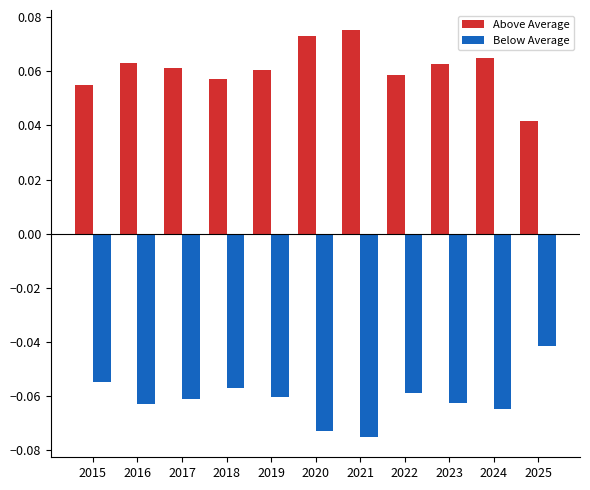

Does the chart contain stacked bars?

No